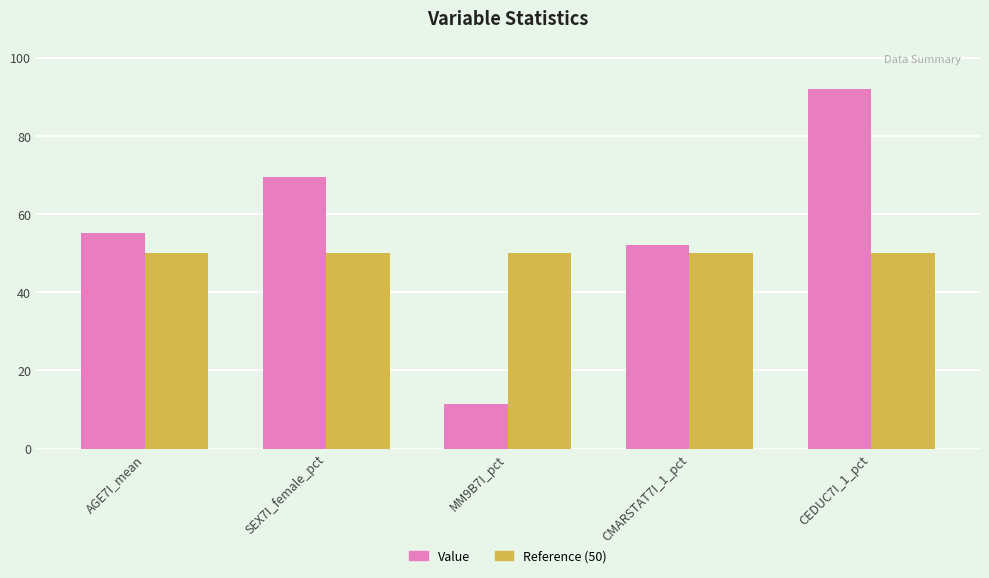

Which category has the lowest value in the Value series?

MM9B7I_pct